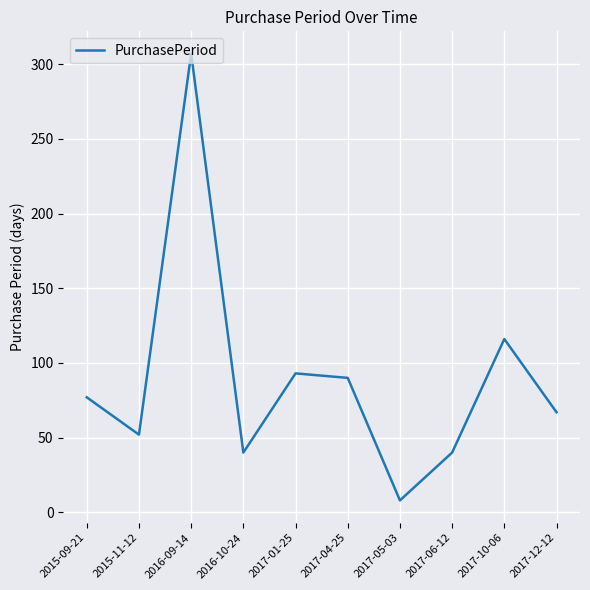

Between 2015-11-12 and 2017-12-12, which is larger?

2017-12-12